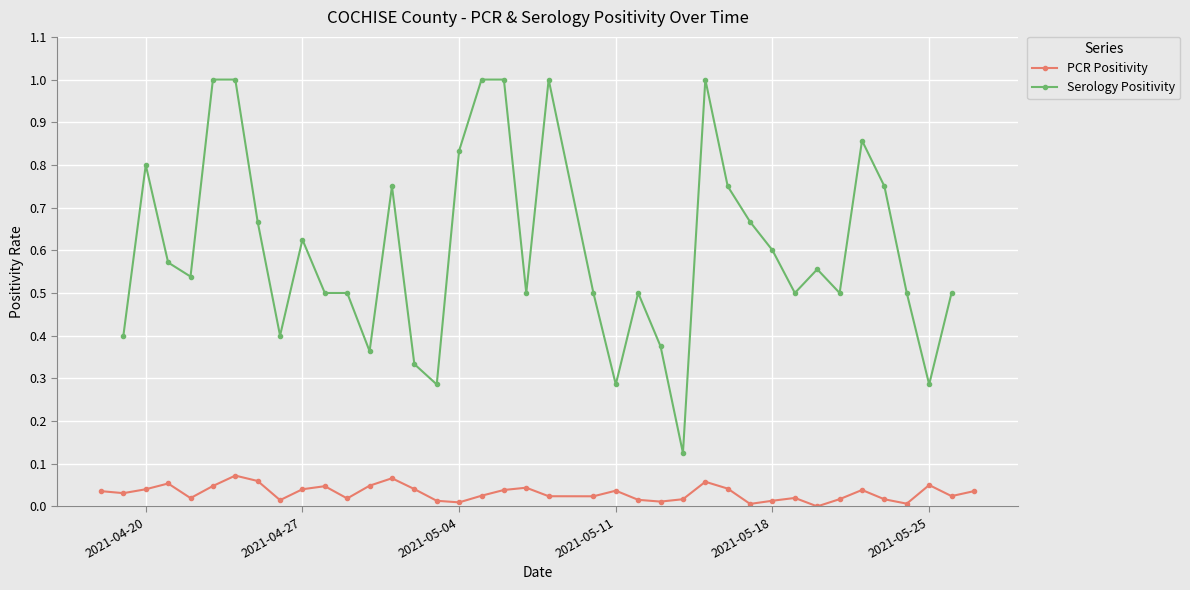

True or false: PCR Positivity and Serology Positivity cross at least once.

False